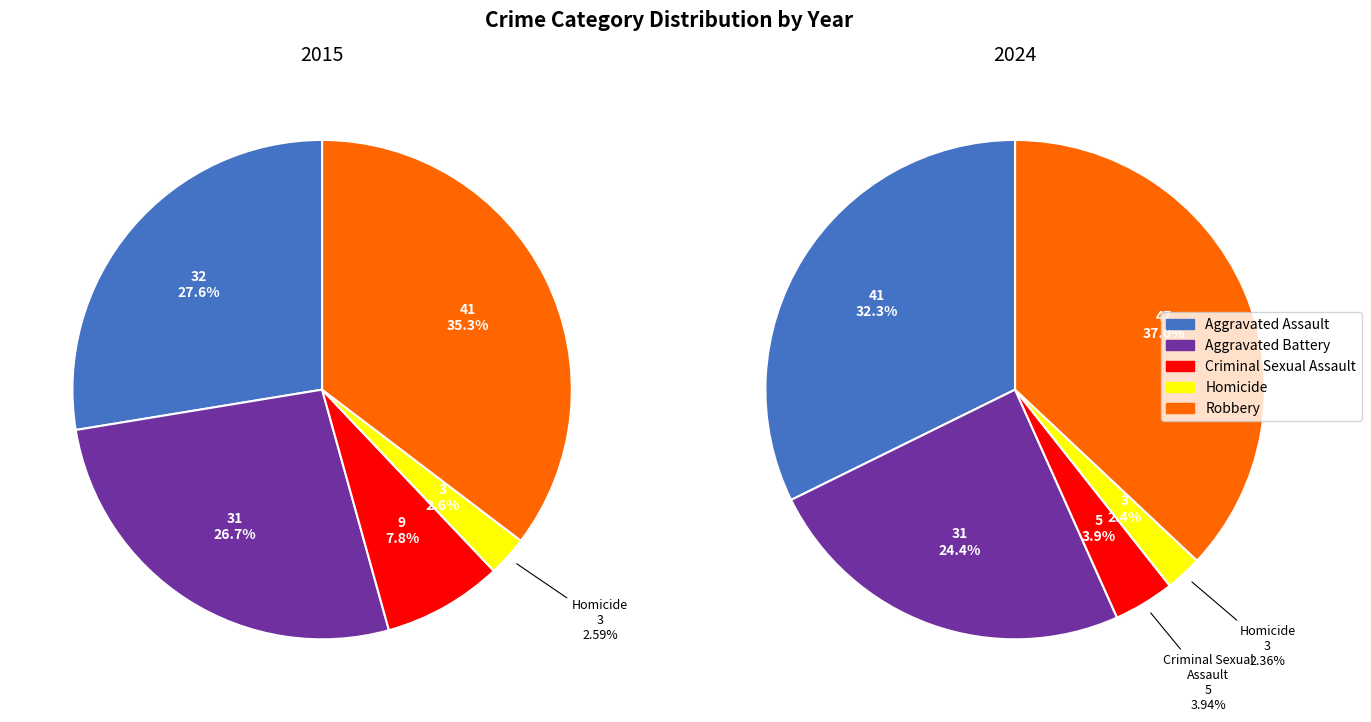

Which slice is the largest?

Robbery